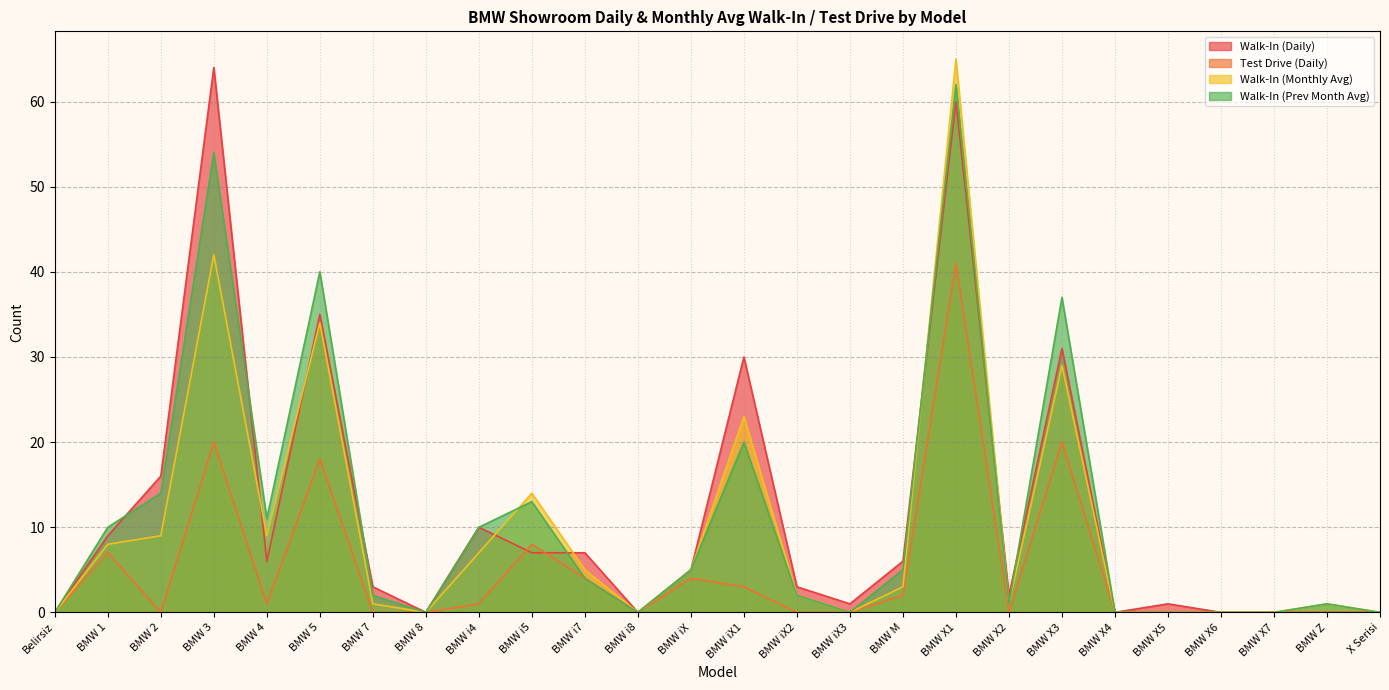

Which series changed the most between BMW 7 and BMW M?

Walk-In (Daily)